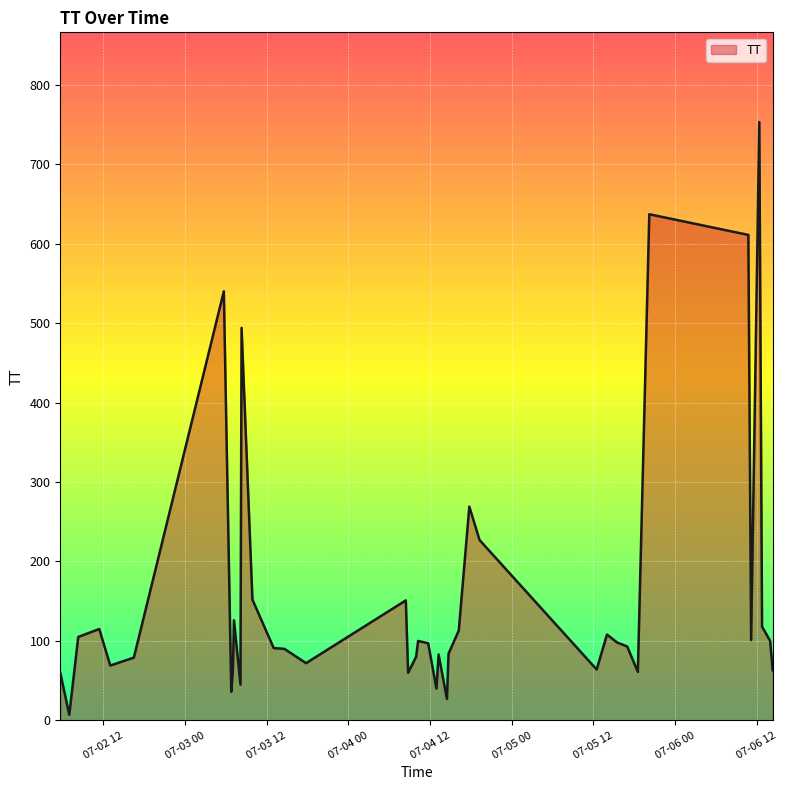

What is the maximum value shown in the chart?

753